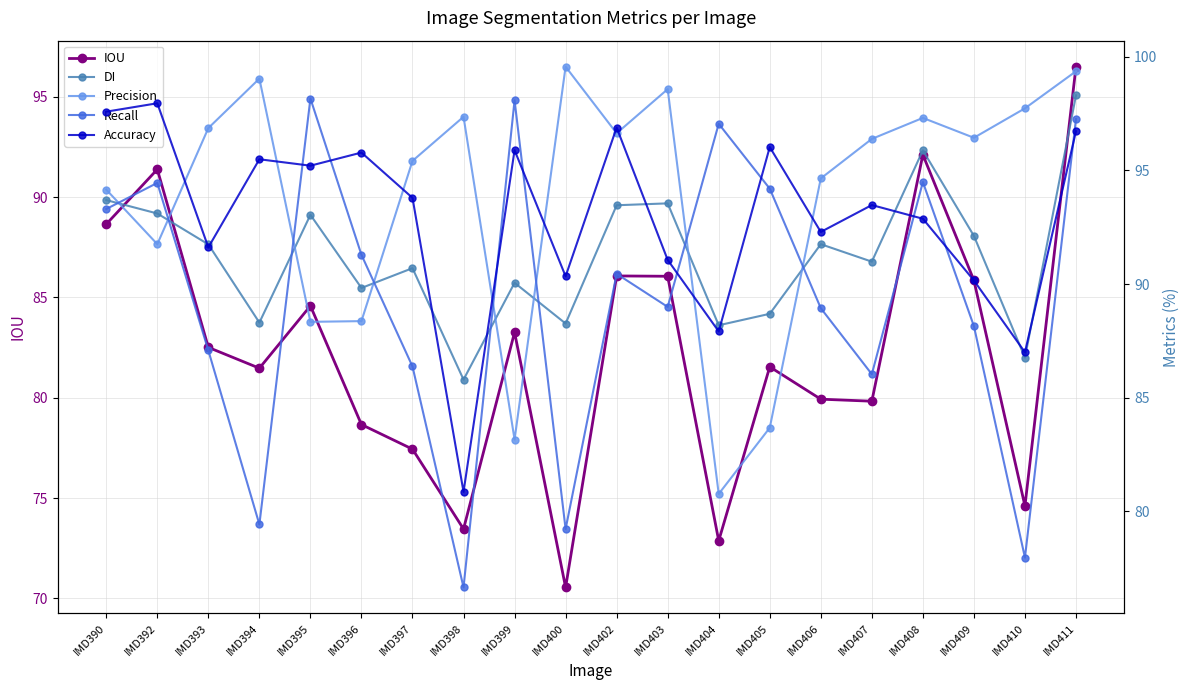

How many lines are shown in the chart?

5